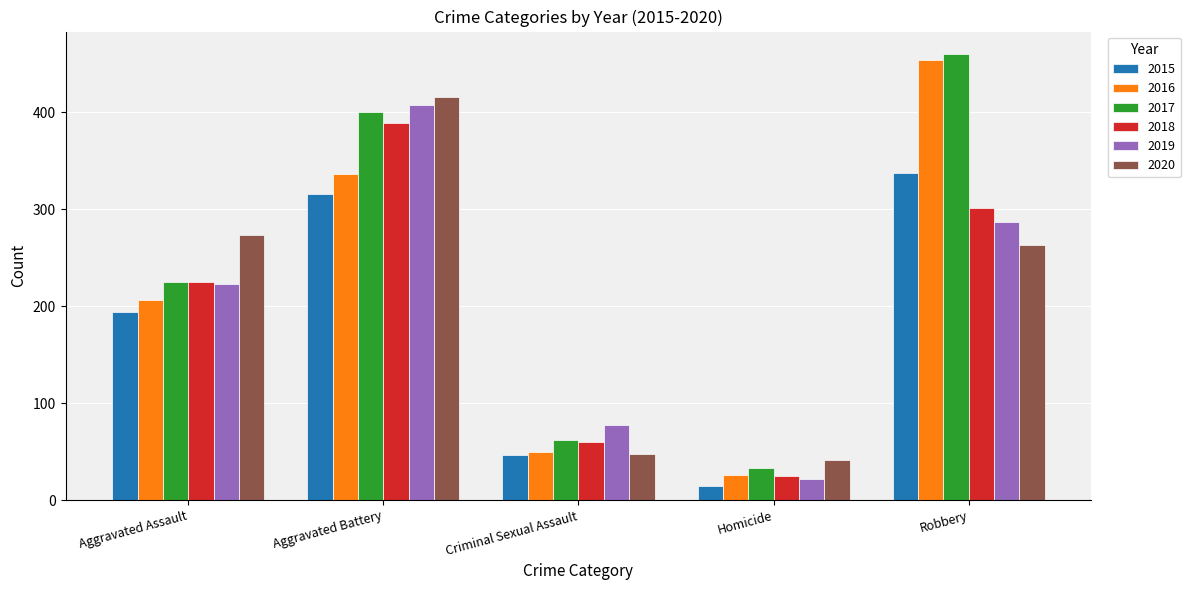

Which series has the largest total across all categories?

2017